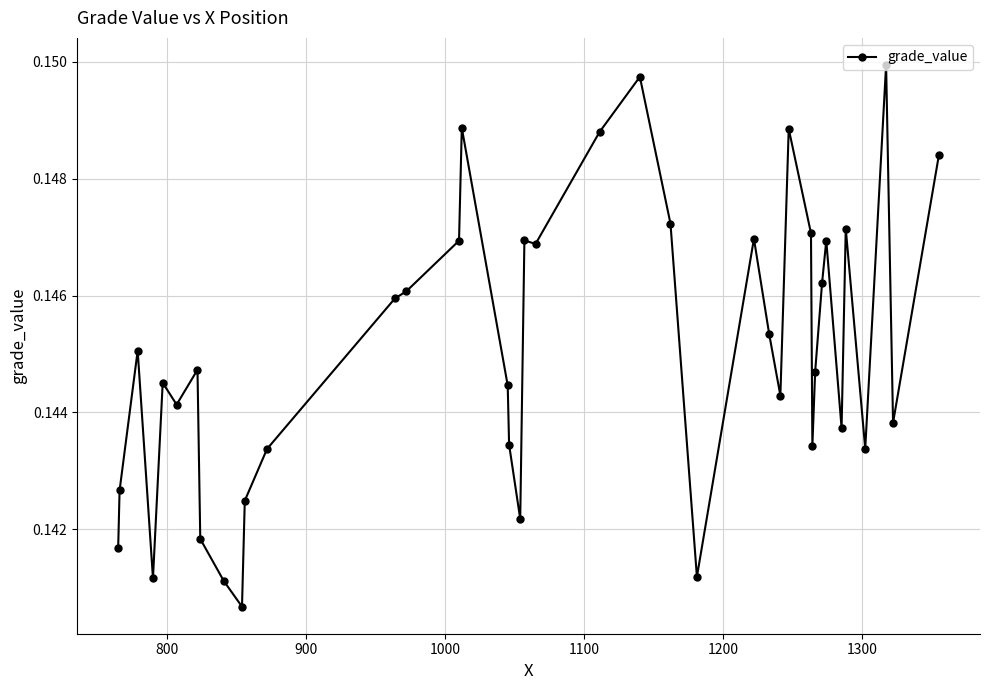

How many values are between 0 and 1?

40